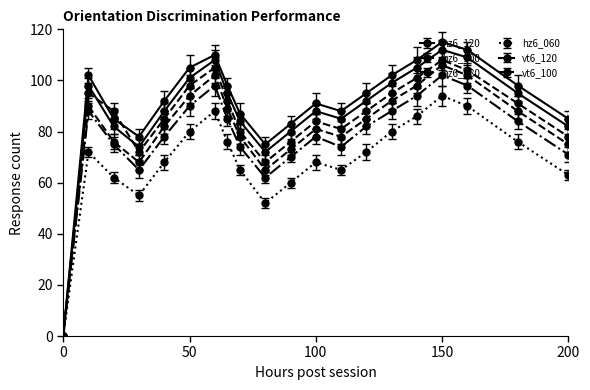

What is the value of the vt6_100 point at the 5th from the left?

82